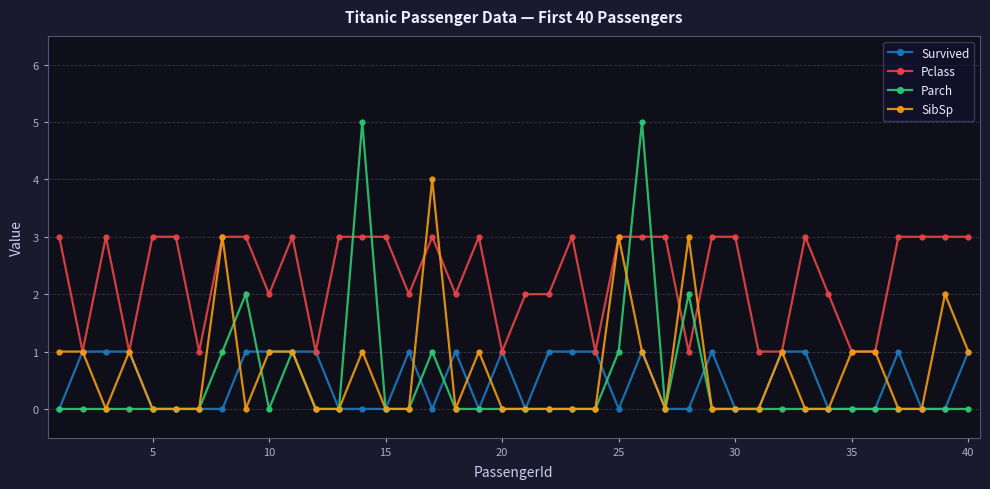

Reading right to left, transcribe all the data shown in this chart.

Survived: 1	0	0	1	0	0	0	1	1	0	0	1	0	0	1	0	1	1	1	0	1	0	1	0	1	0	0	0	1	1	1	1	0	0	0	0	1	1	1	0
Pclass: 3	3	3	3	1	1	2	3	1	1	3	3	1	3	3	3	1	3	2	2	1	3	2	3	2	3	3	3	1	3	2	3	3	1	3	3	1	3	1	3
Parch: 0	0	0	0	0	0	0	0	0	0	0	0	2	0	5	1	0	0	0	0	0	0	0	1	0	0	5	0	0	1	0	2	1	0	0	0	0	0	0	0
SibSp: 1	2	0	0	1	1	0	0	1	0	0	0	3	0	1	3	0	0	0	0	0	1	0	4	0	0	1	0	0	1	1	0	3	0	0	0	1	0	1	1